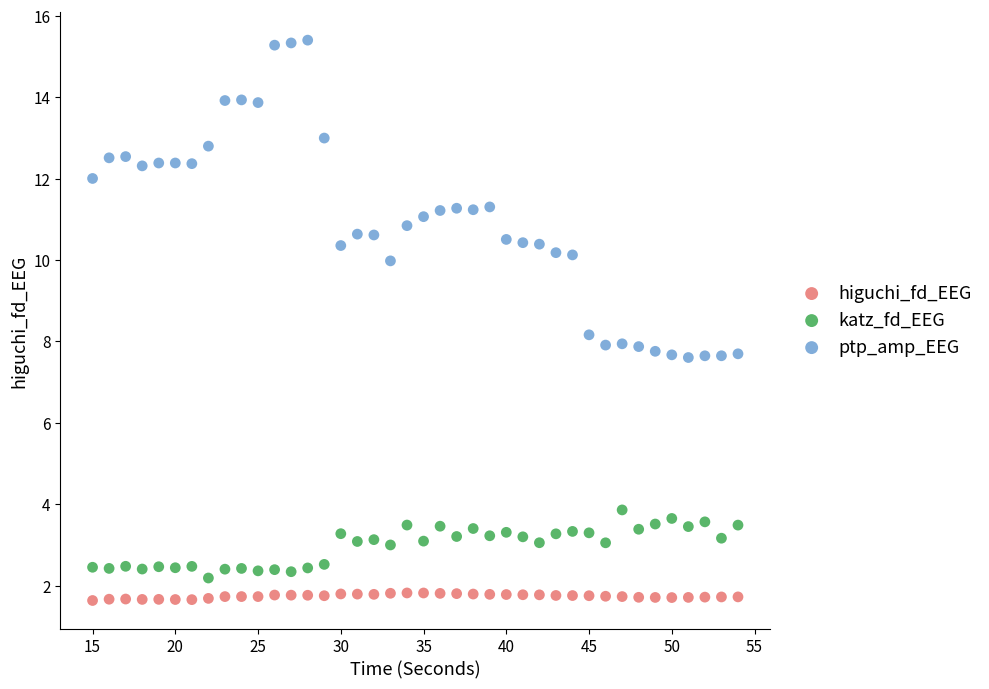

Across all data points, what is the range of Y values (max minus min)?

13.8